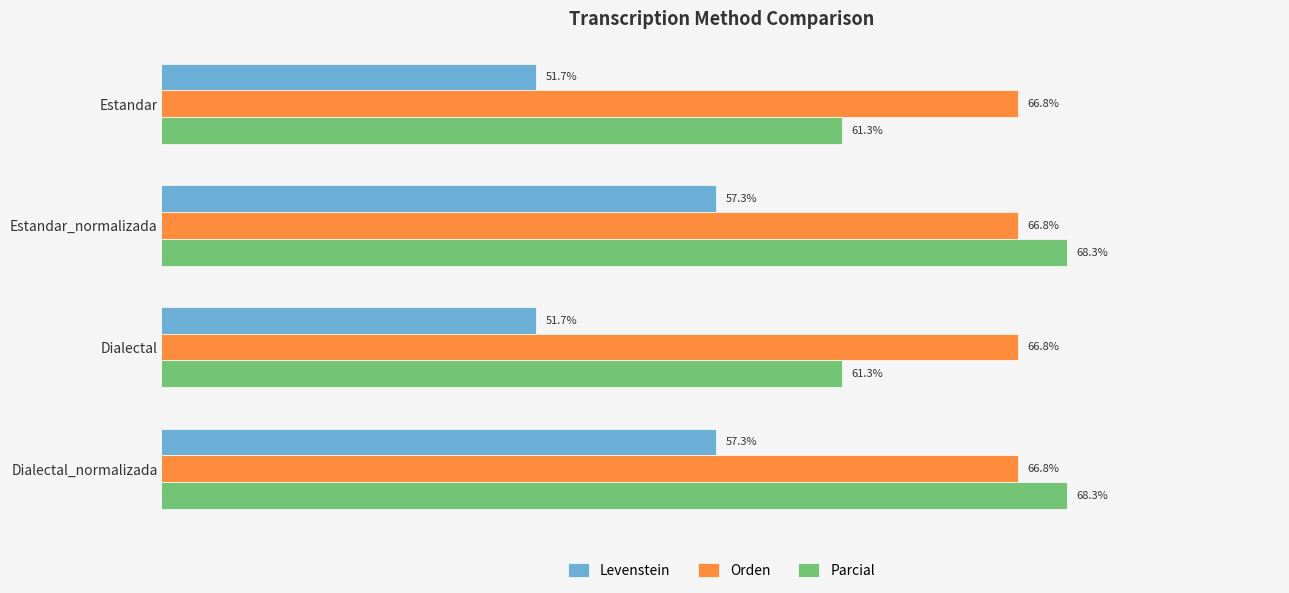

Which series has the largest total across all categories?

Orden